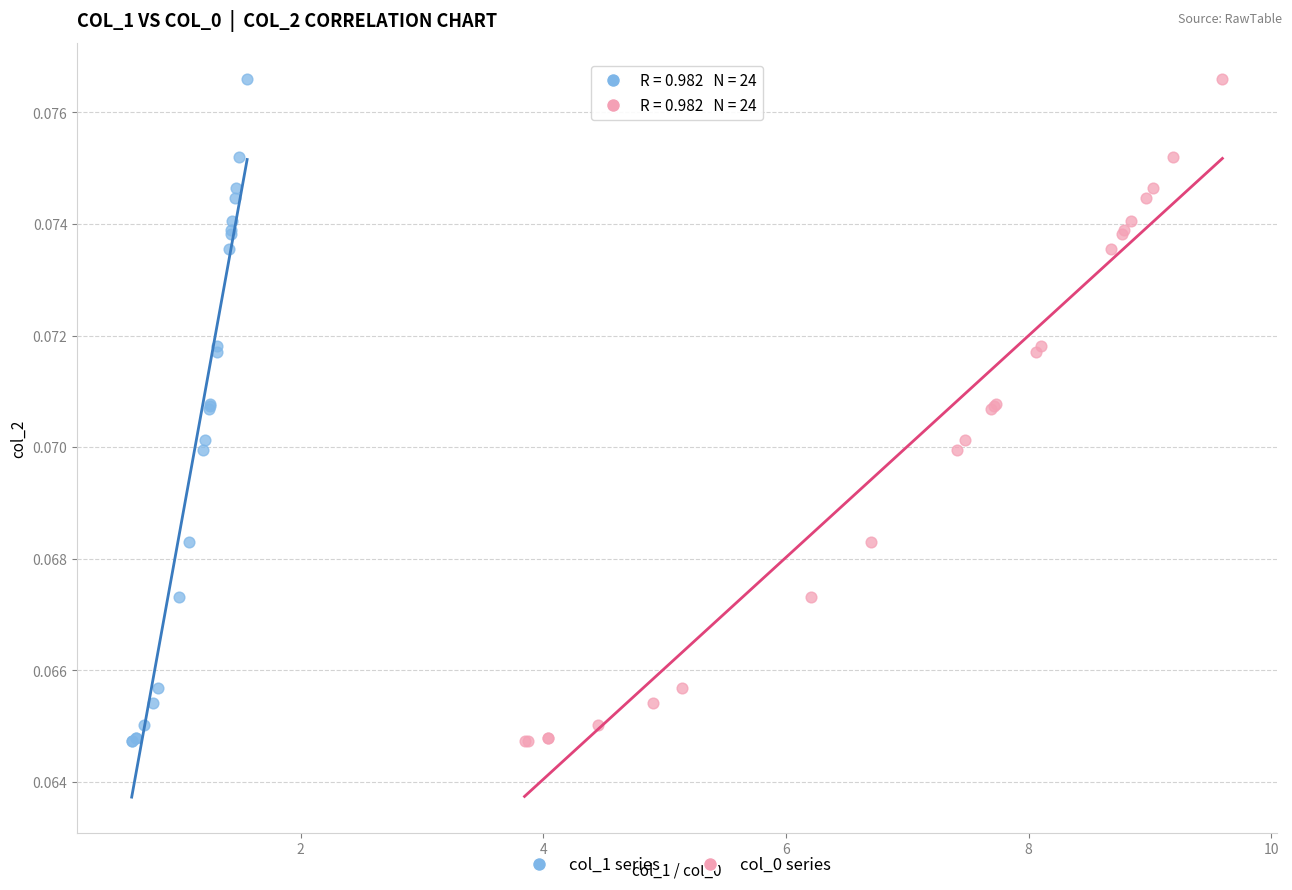

What are all the series names shown in the legend?

col_1 series, col_0 series